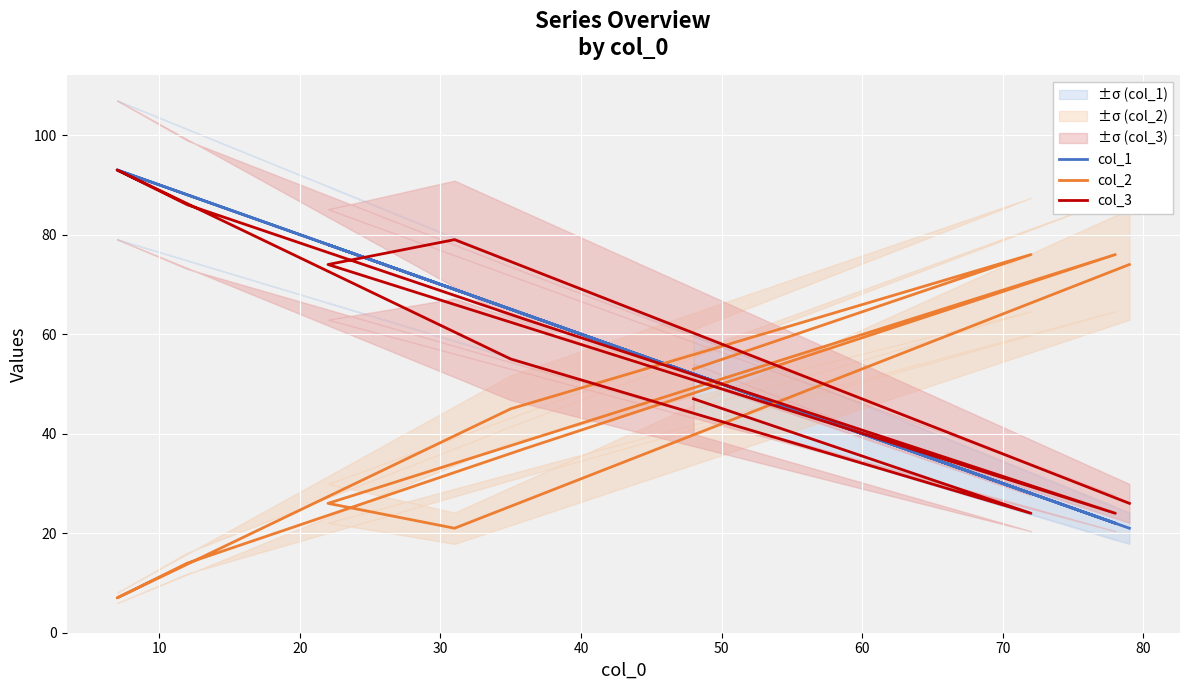

How many data points in col_2 are less than 45?

5